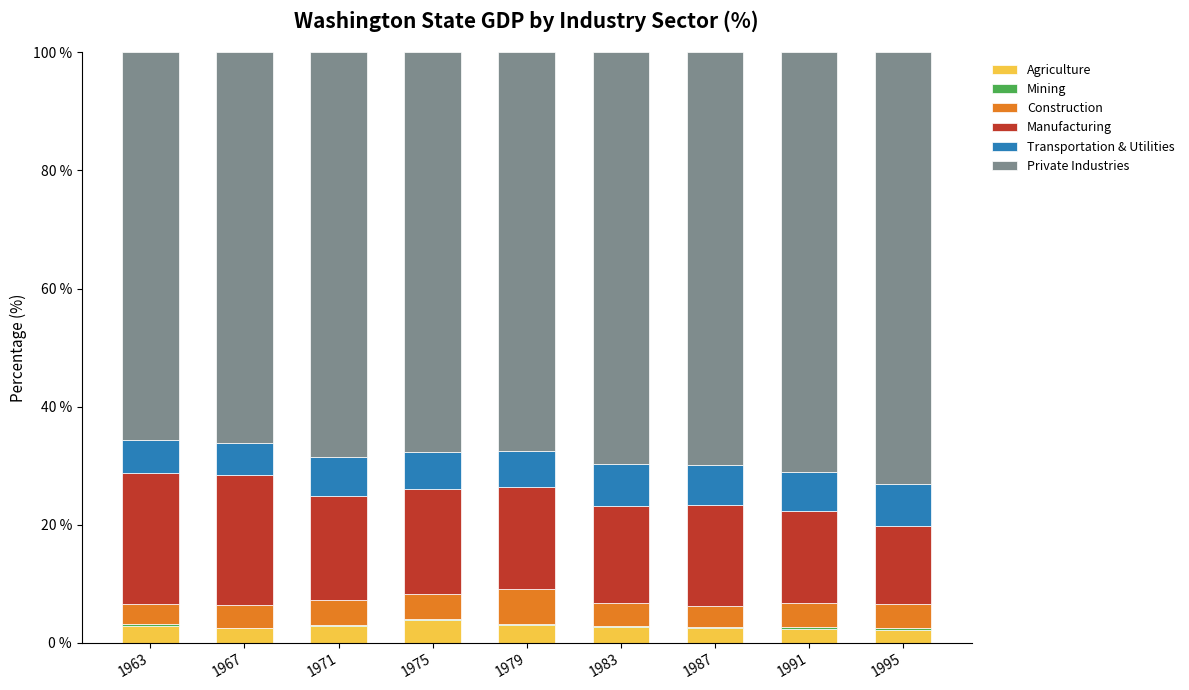

Is it true that Agriculture equals 2.2 at 1995?

True